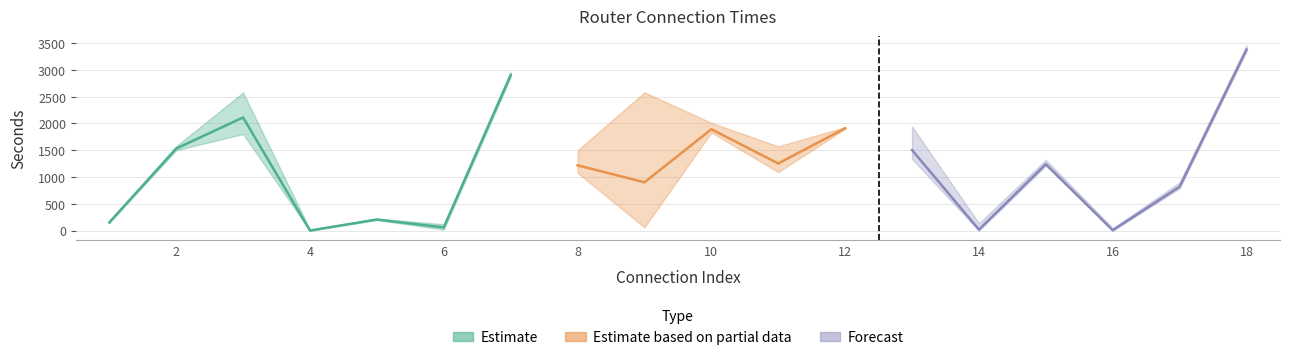

At how many categories does at least one series exceed 1885?

5